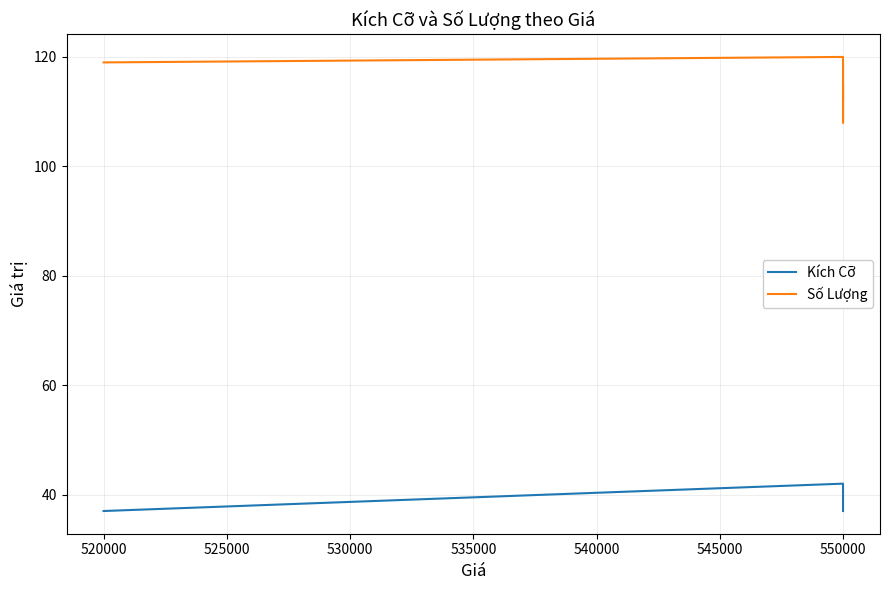

How many data points in Kích Cỡ are above 40?

2